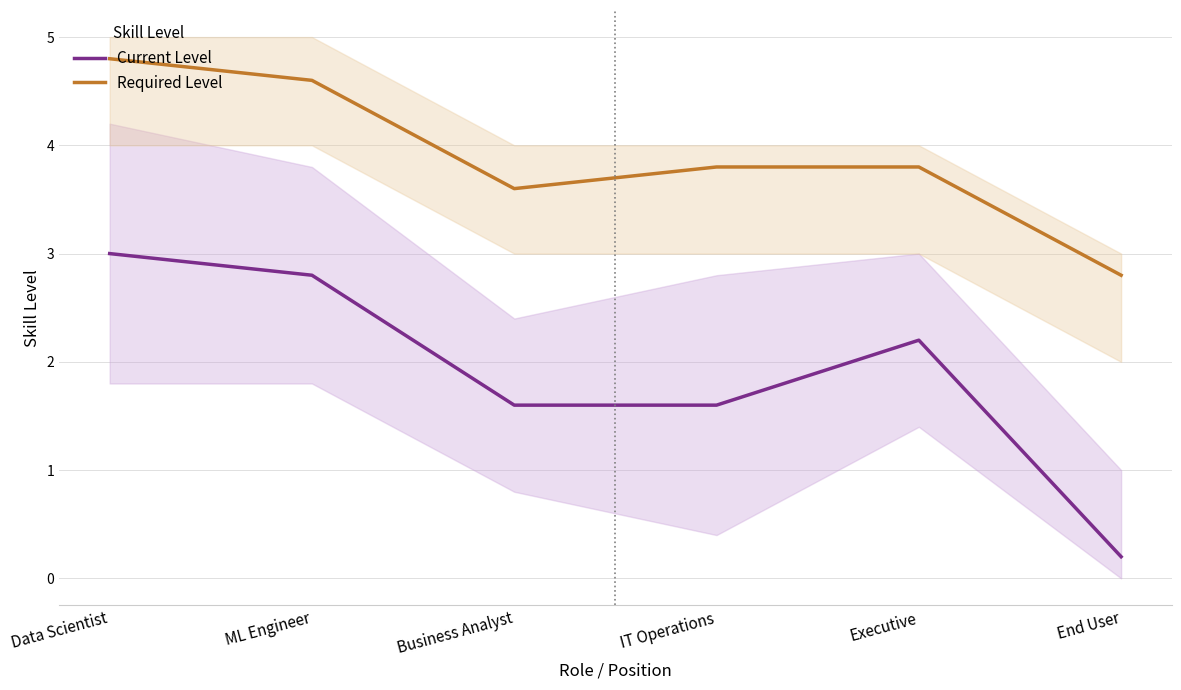

What is the label of the 2nd point from the right?

Executive